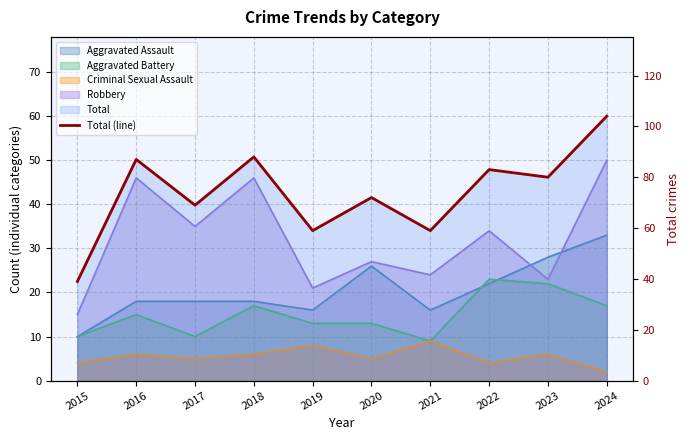

True or false: the data shows 141 at 2024.

False